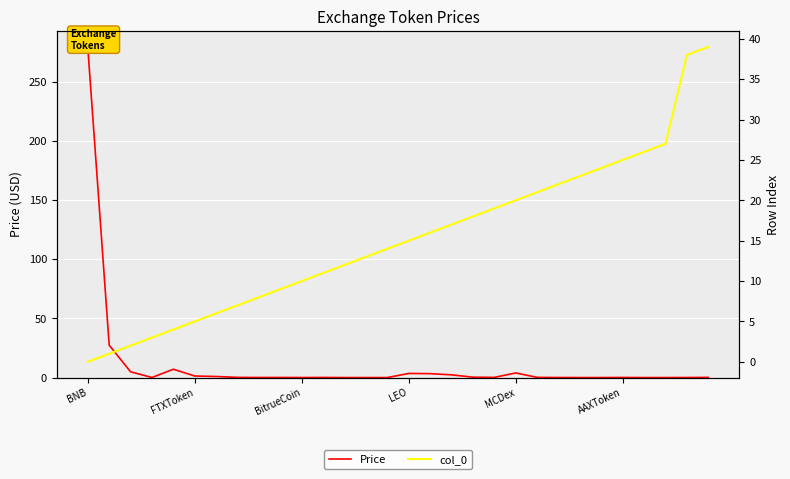

What are all the series names shown in the legend?

Price, col_0